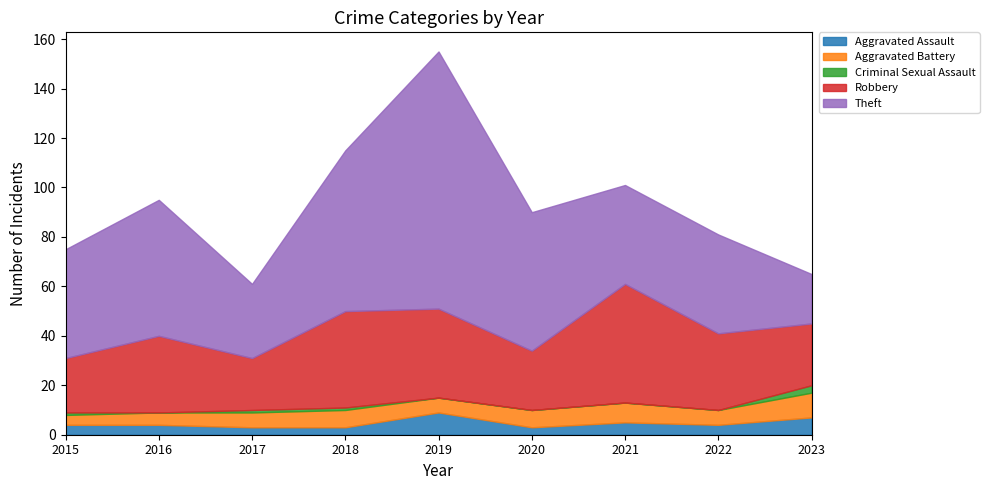

At which label is Robbery closest to 34?

2019